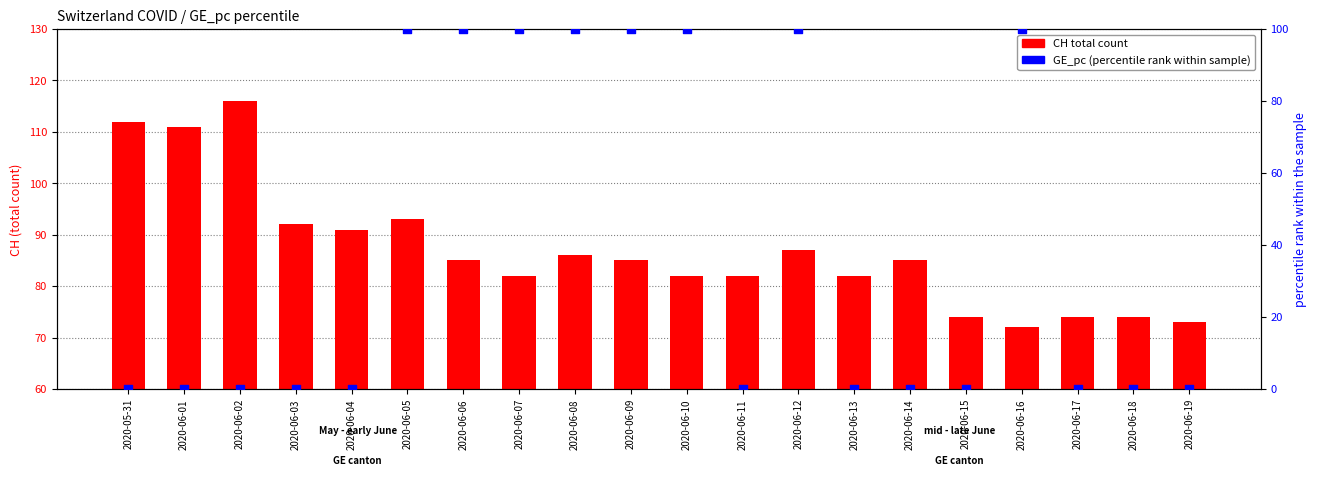

Which series reaches the maximum Y coordinate?

CH (total count)